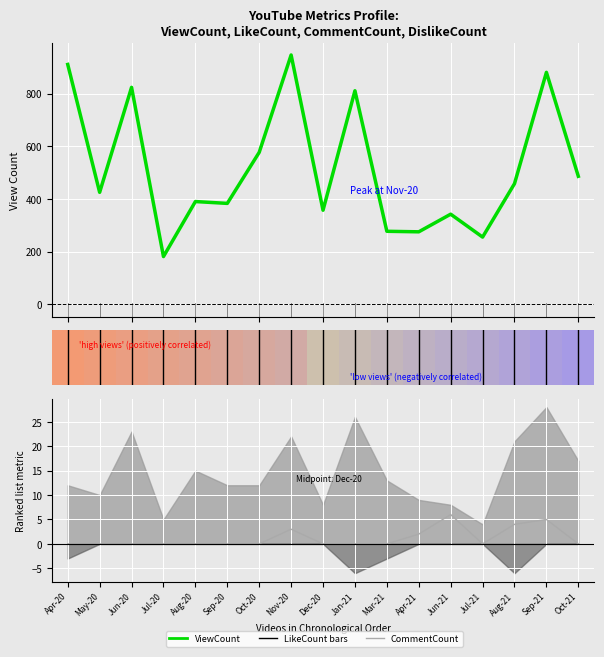

How many lines are shown in the chart?

2